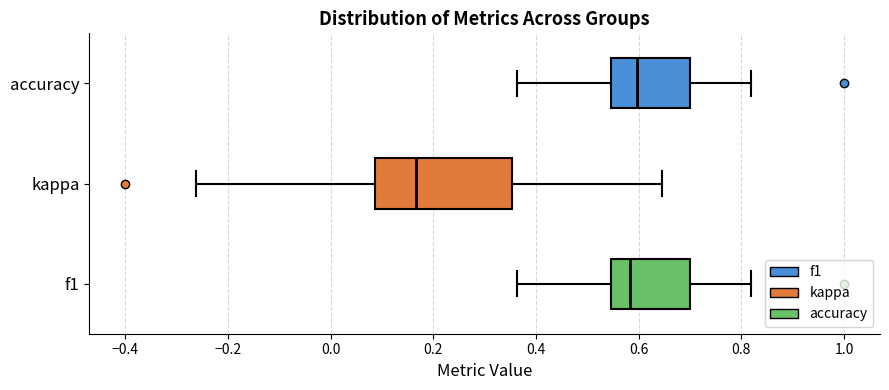

Where is the left edge of the box for accuracy on the x-axis? The values are not printed on the chart, so give them approximately, as read against the axis.

0.54